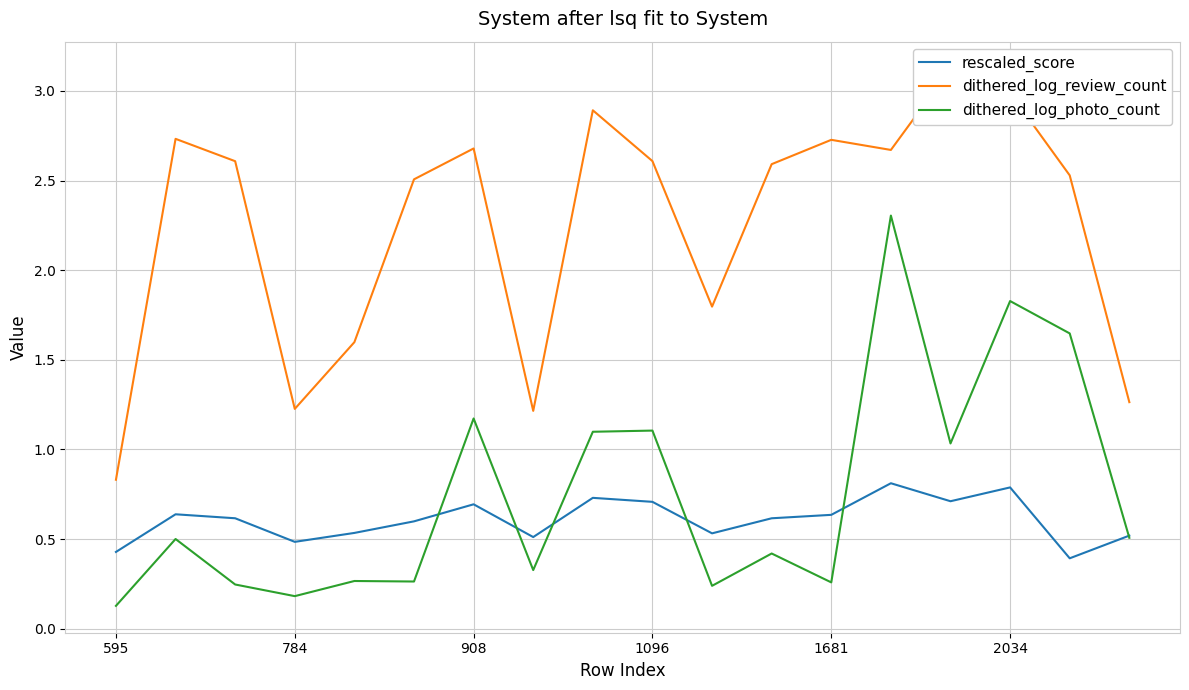

The rescaled_score series shows 0.7 at 784. True or false?

False